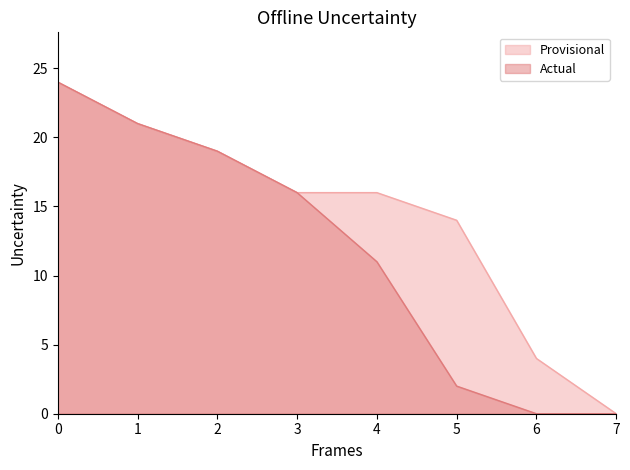

Read the Actual value at 0, to the nearest 10.

20